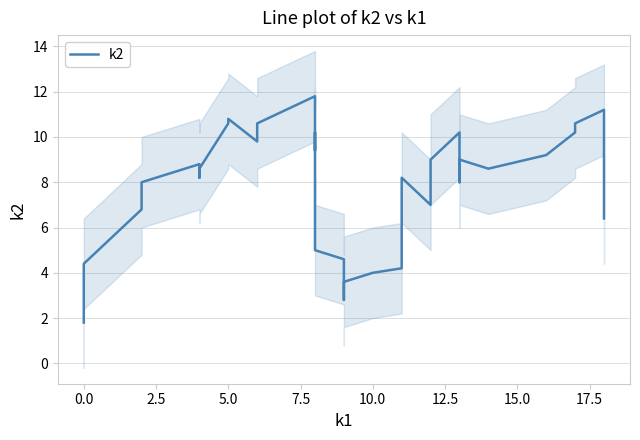

How many lines are shown in the chart?

1